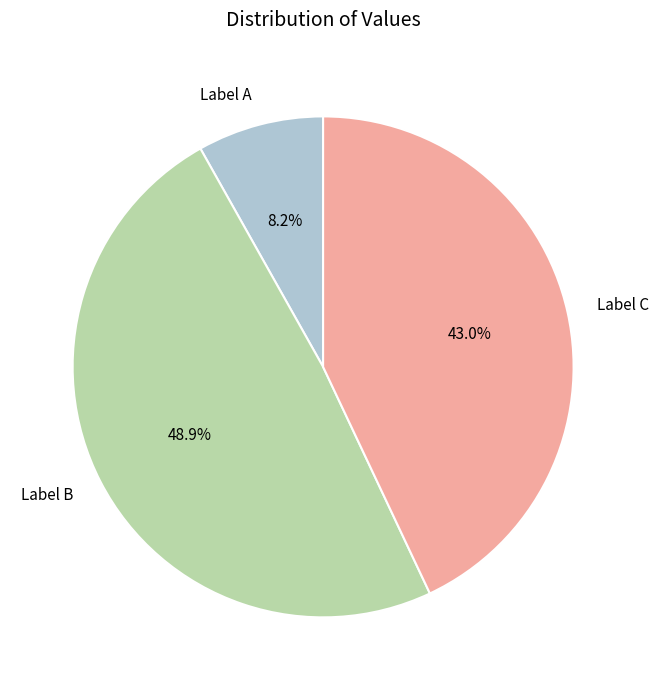

Is there any slice that represents more than half of the pie?

No